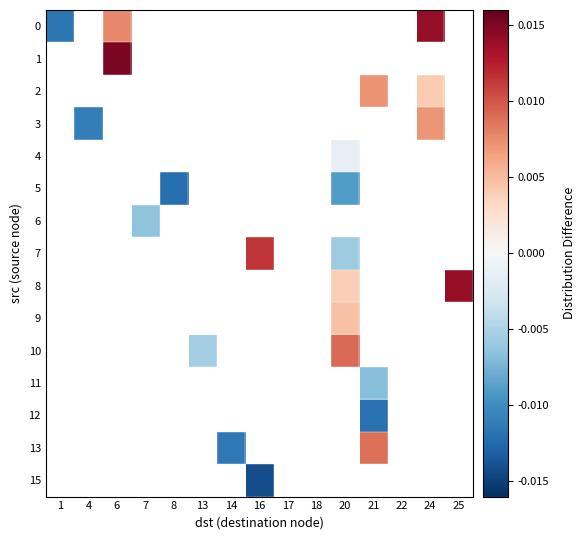

At how many categories does at least one series exceed 0?

6